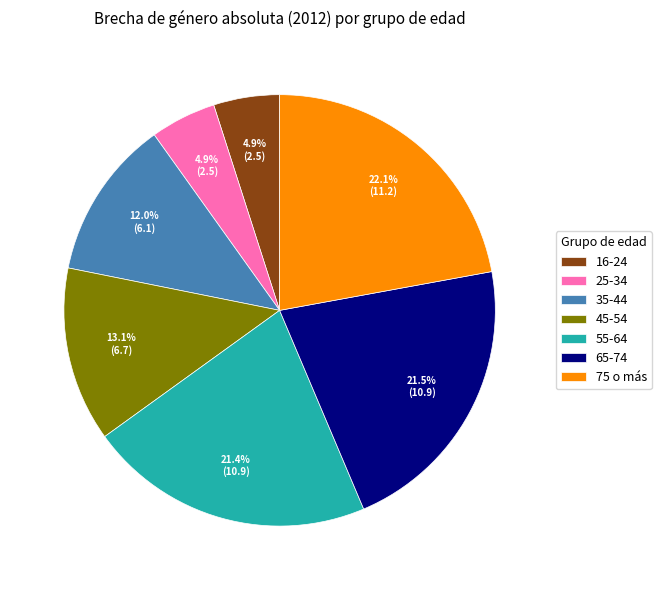

To the nearest percent, what percentage of the pie is 75 o más?

22%